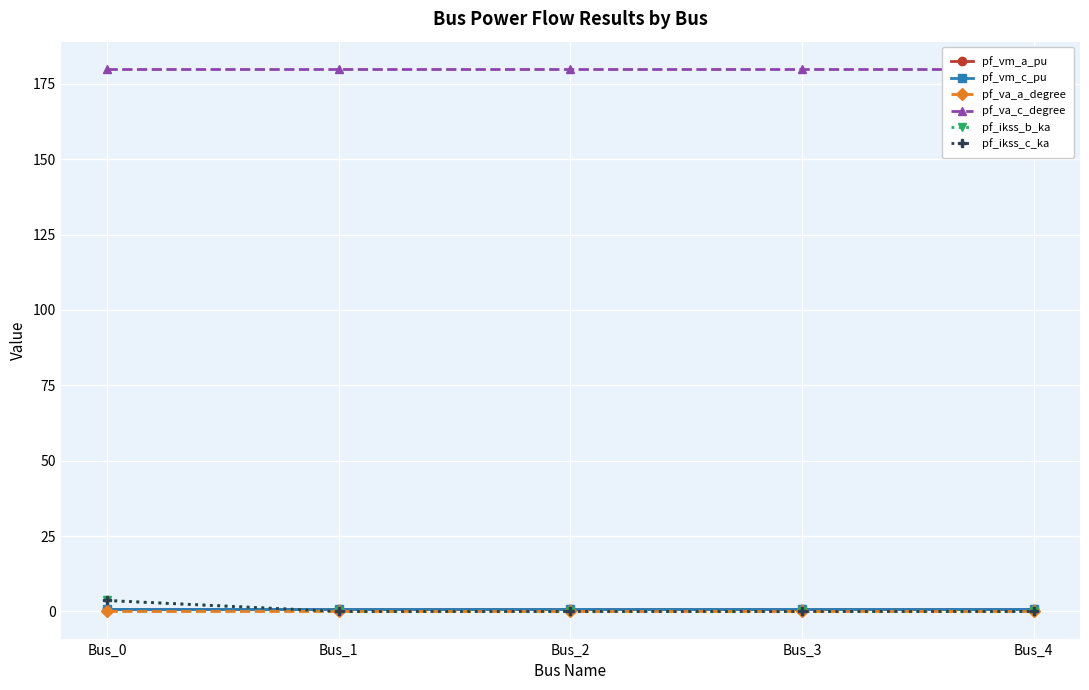

At how many categories does at least one series exceed 101?

5